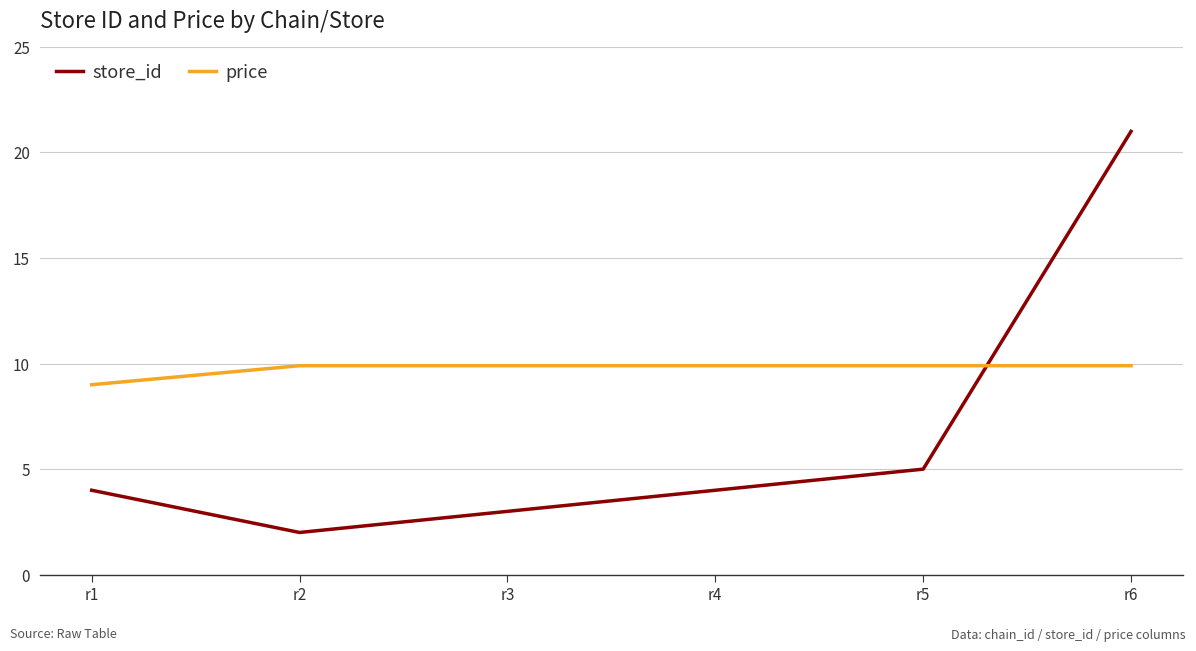

True or false: store_id has a value of 1.0 at r4.

False